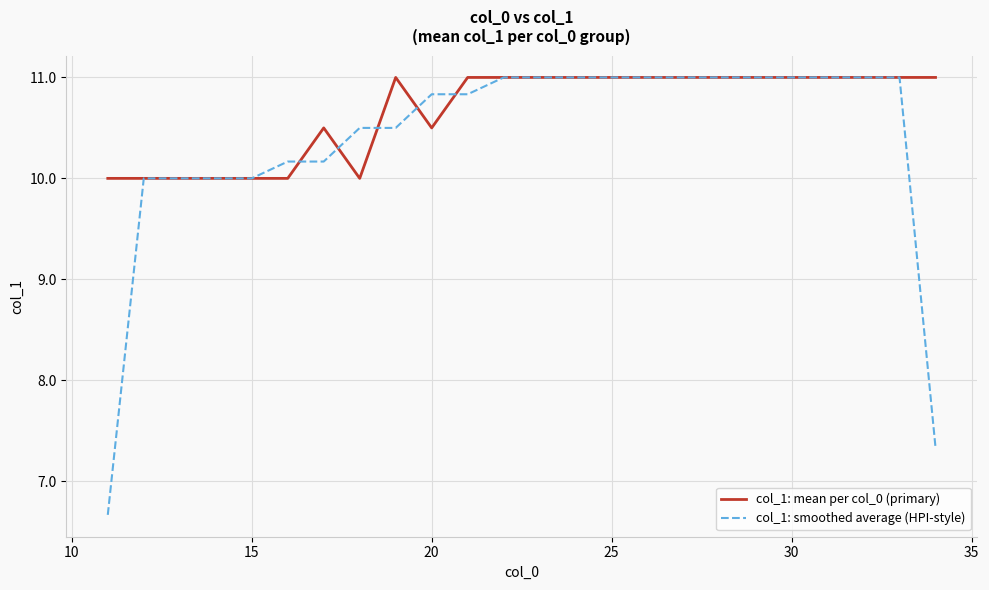

Which series has the widest spread of values?

col_1: smoothed average (HPI-style)